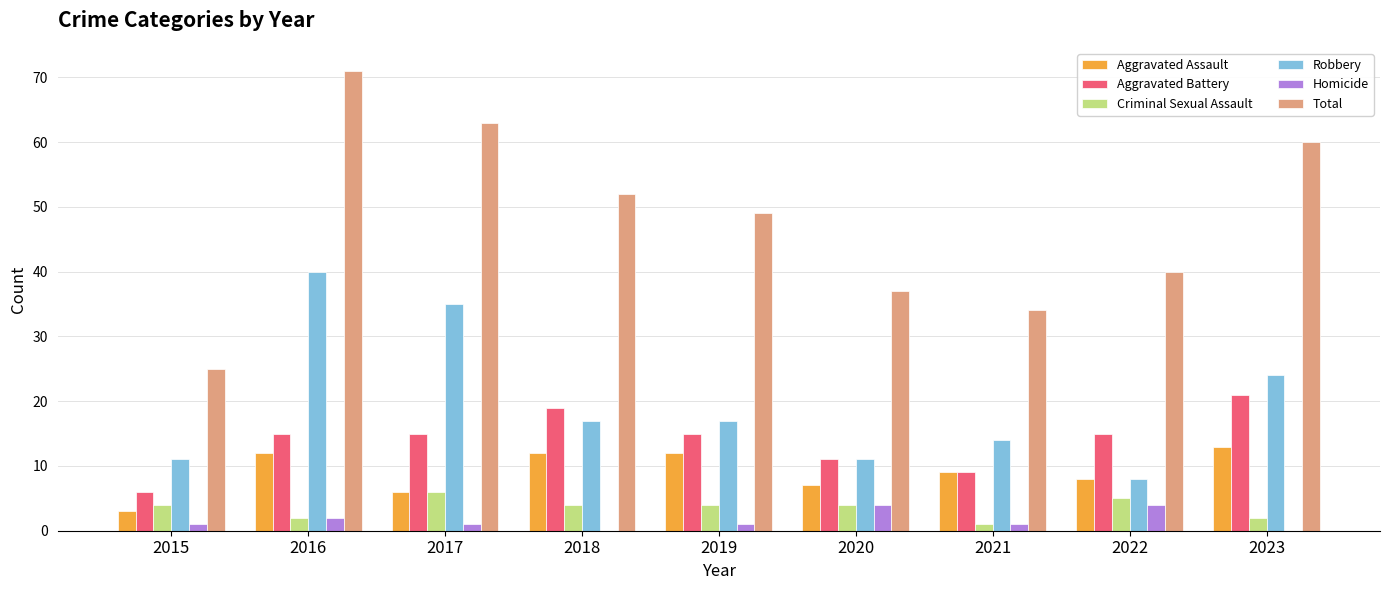

What are all the series names shown in the legend?

Aggravated Assault, Aggravated Battery, Criminal Sexual Assault, Robbery, Homicide, Total